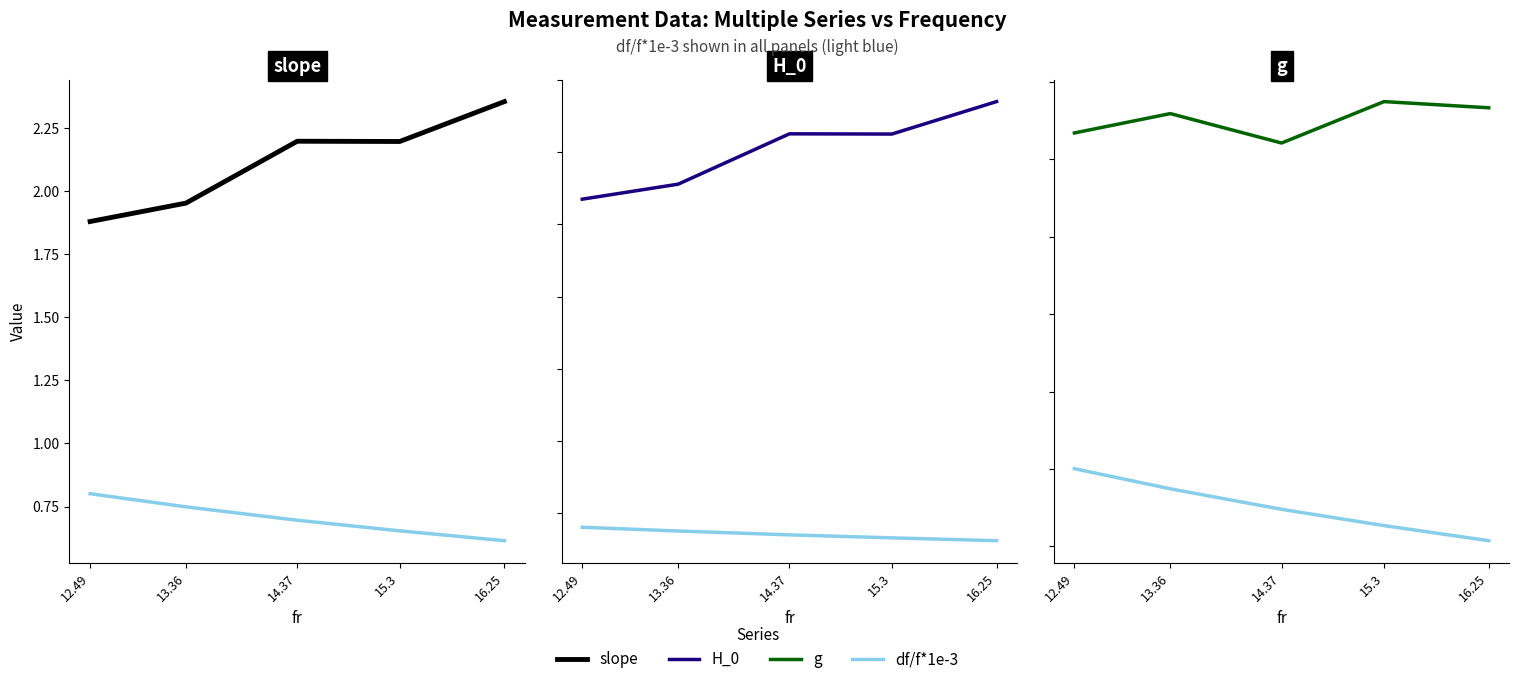

List the labels in order of H_0 value, smallest first.

12.49, 13.36, 15.3, 14.37, 16.25